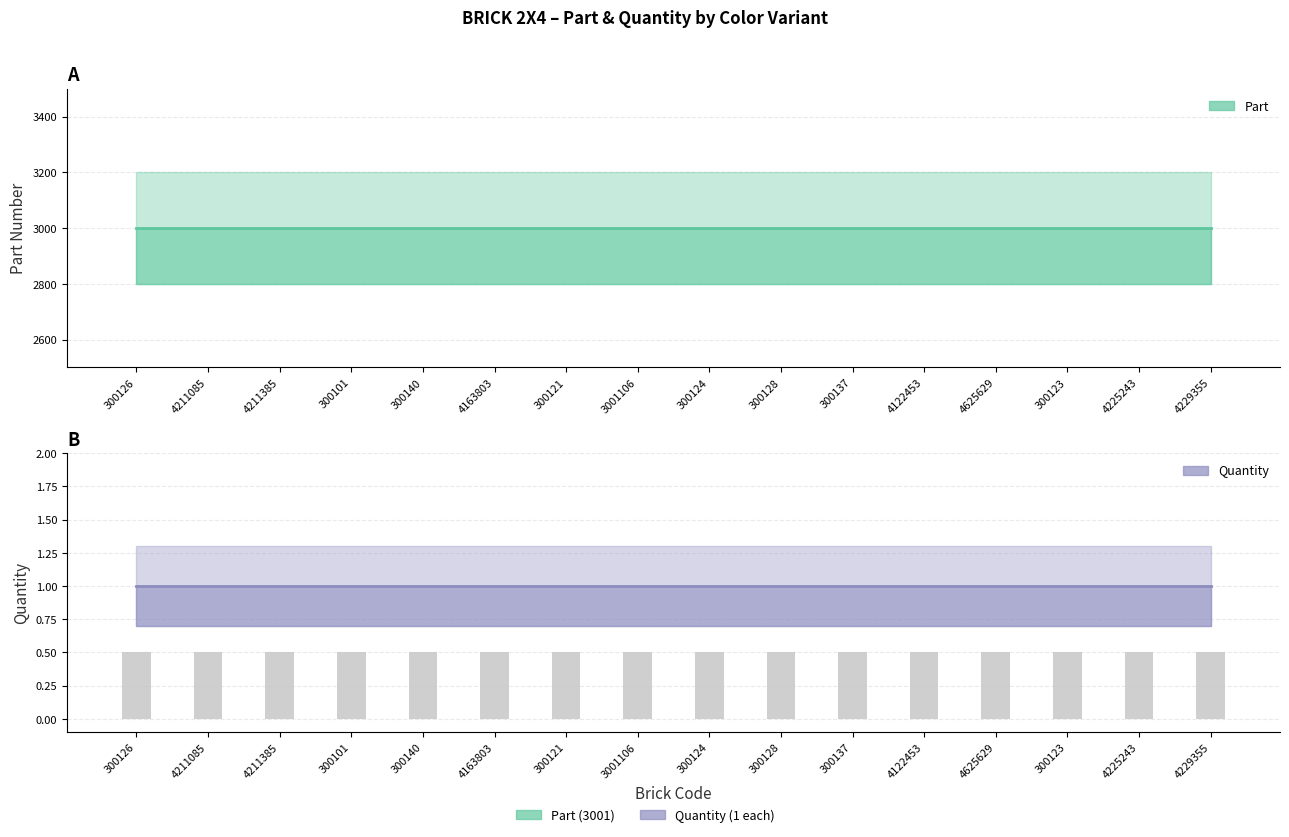

What is the minimum value shown in the chart?

1